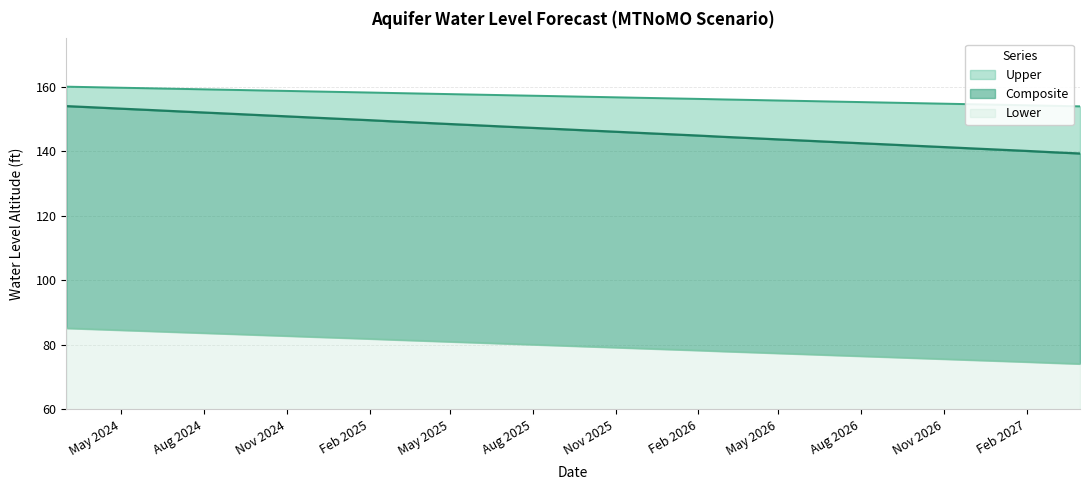

What position from the right is 2026-10-01?

7